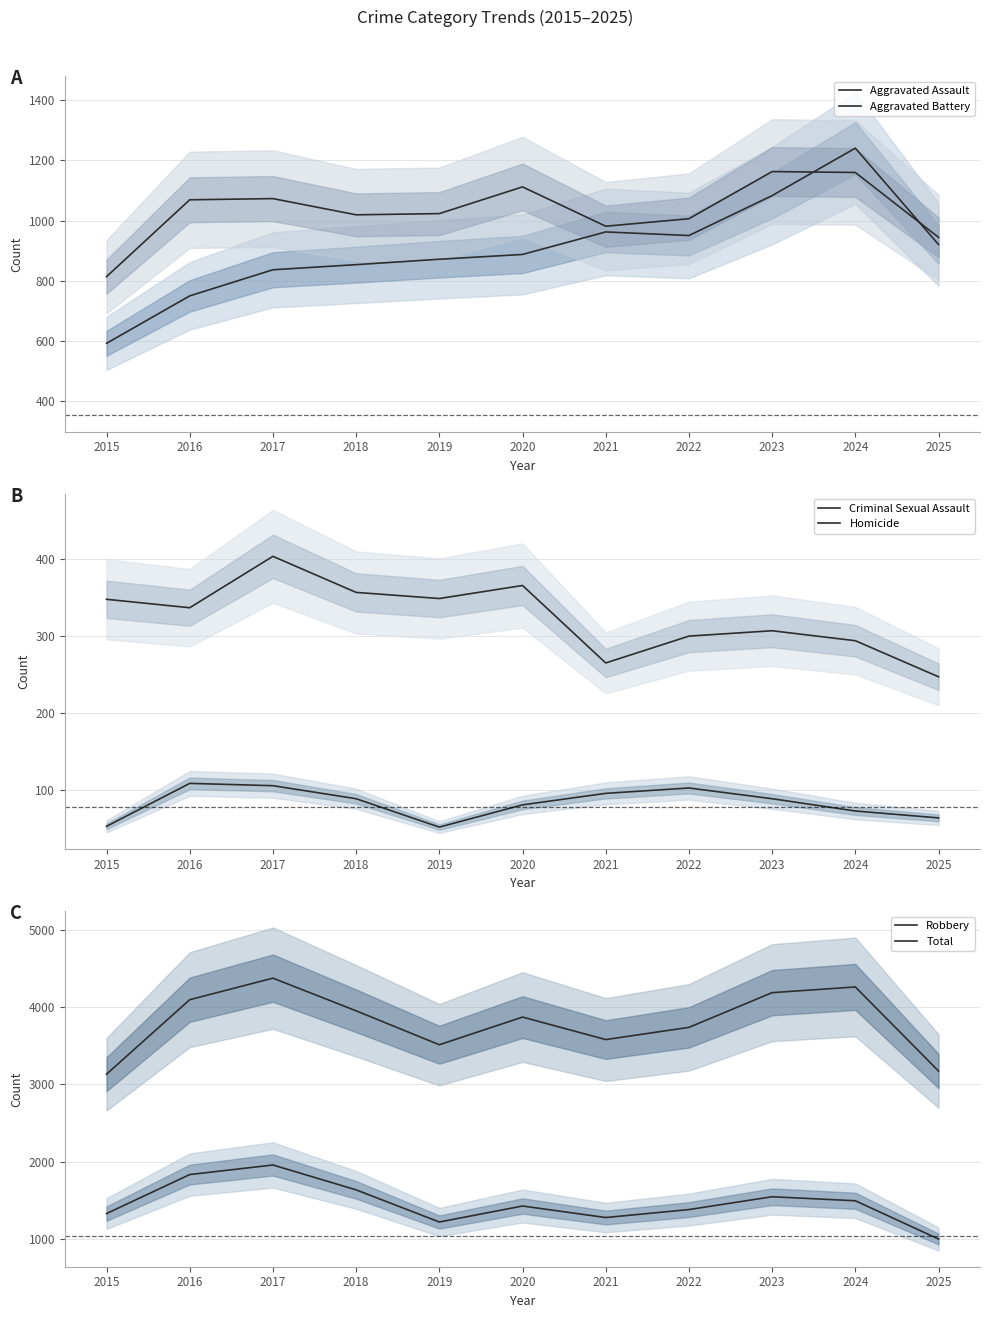

True or false: Robbery and Criminal Sexual Assault cross at least once.

False